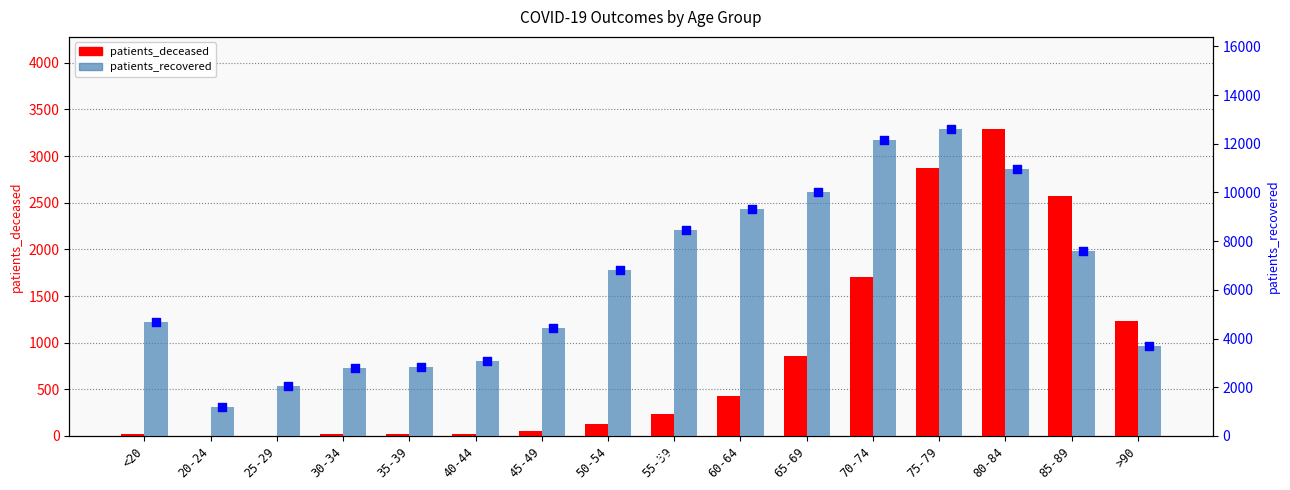

At which category is the sum across all series the highest?

75-79